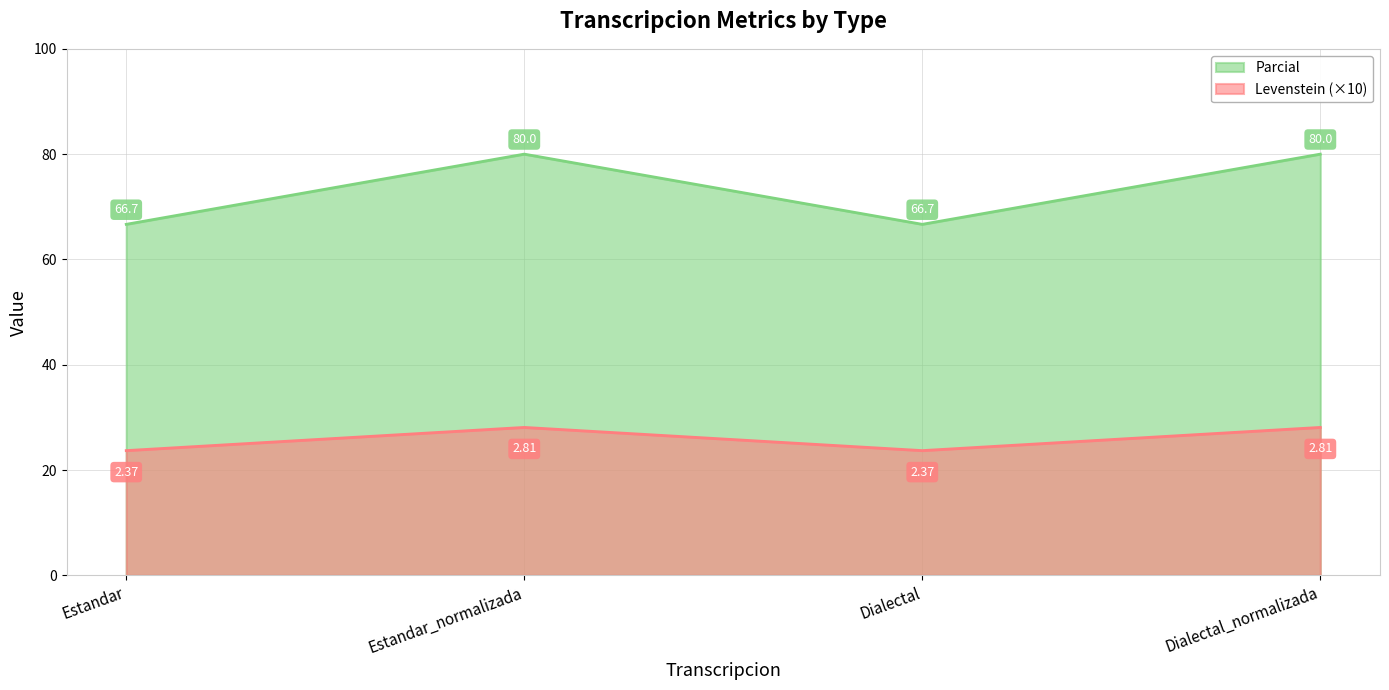

What is the difference between the second highest and second lowest values in the Parcial series?

13.3